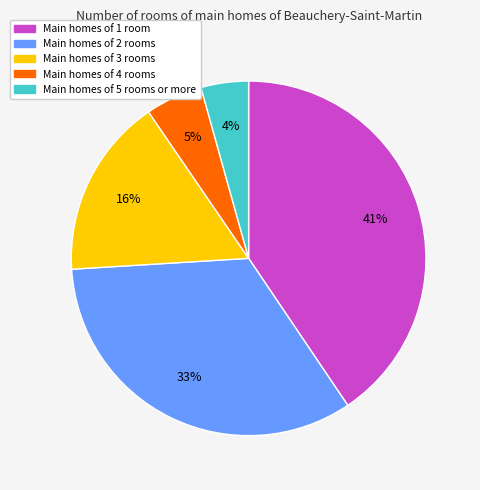

Does any single category account for the majority?

No